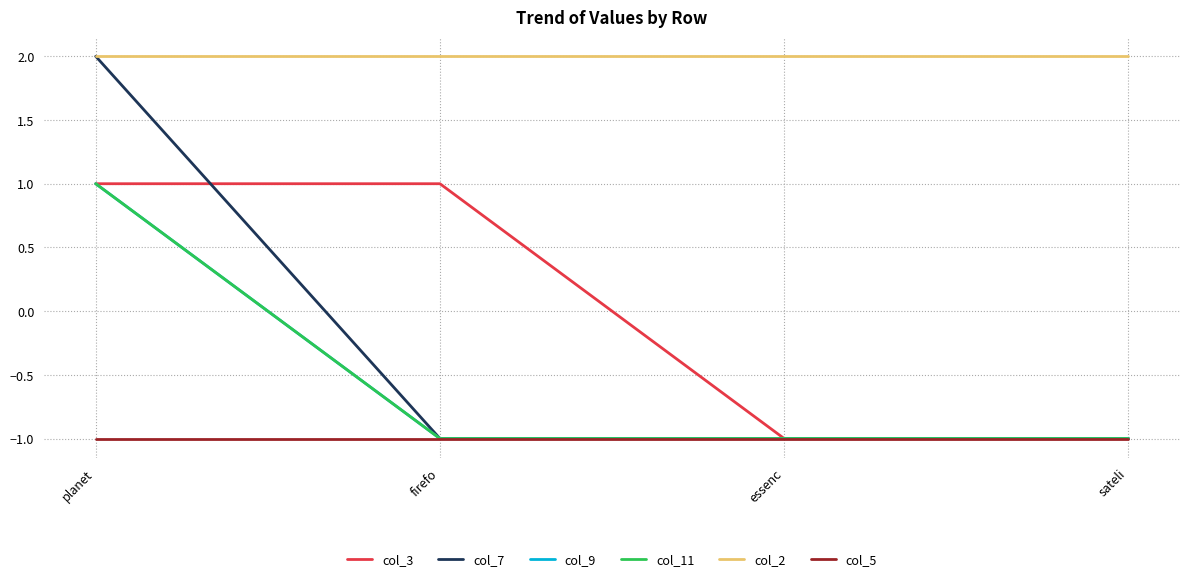

What is the value of the col_7 point at the 3rd from the left?

-1